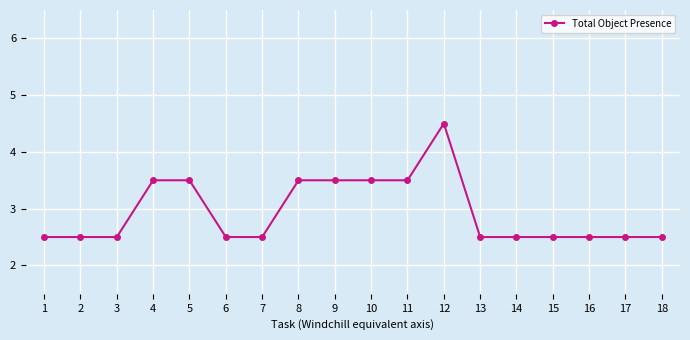

How many values are between 2 and 3?

11